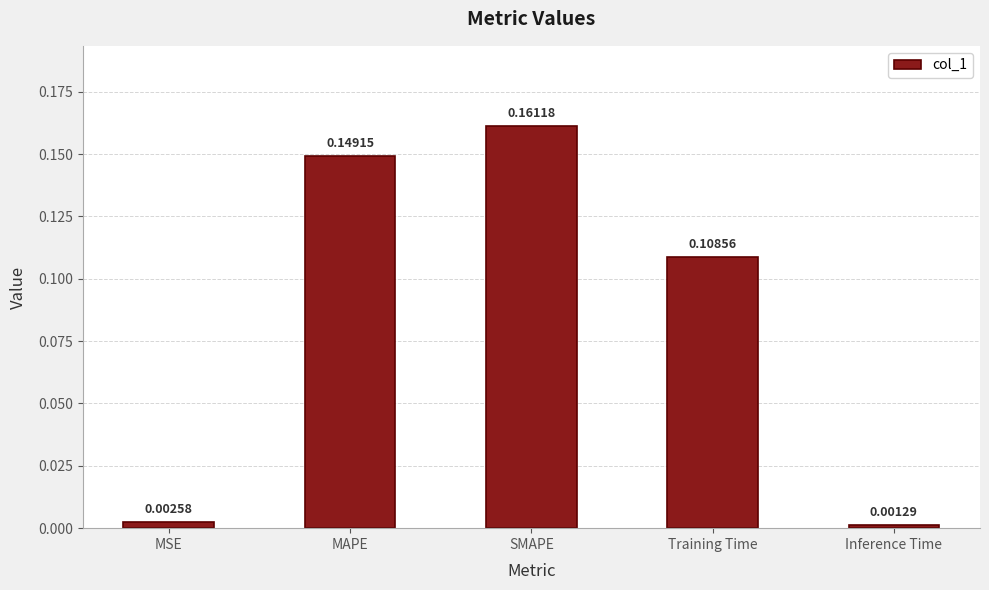

List the labels in order of value, smallest first.

Inference Time, MSE, Training Time, MAPE, SMAPE